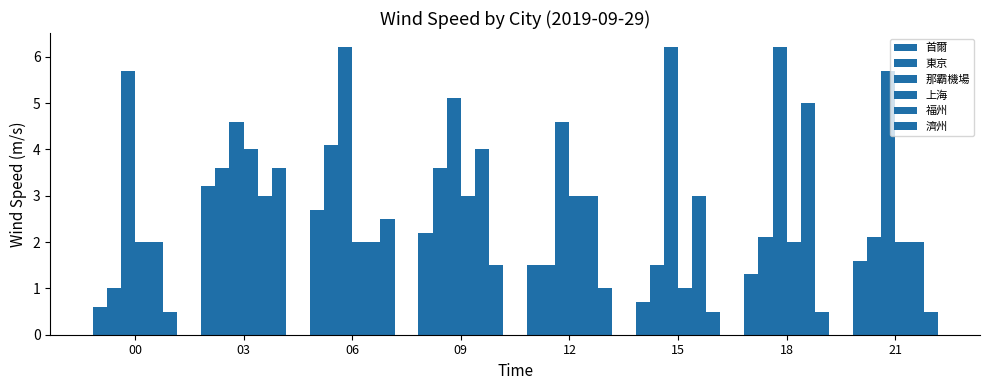

Rank the series by their maximum value, from highest to lowest.

那霸機場, 福州, 東京, 上海, 濟州, 首爾